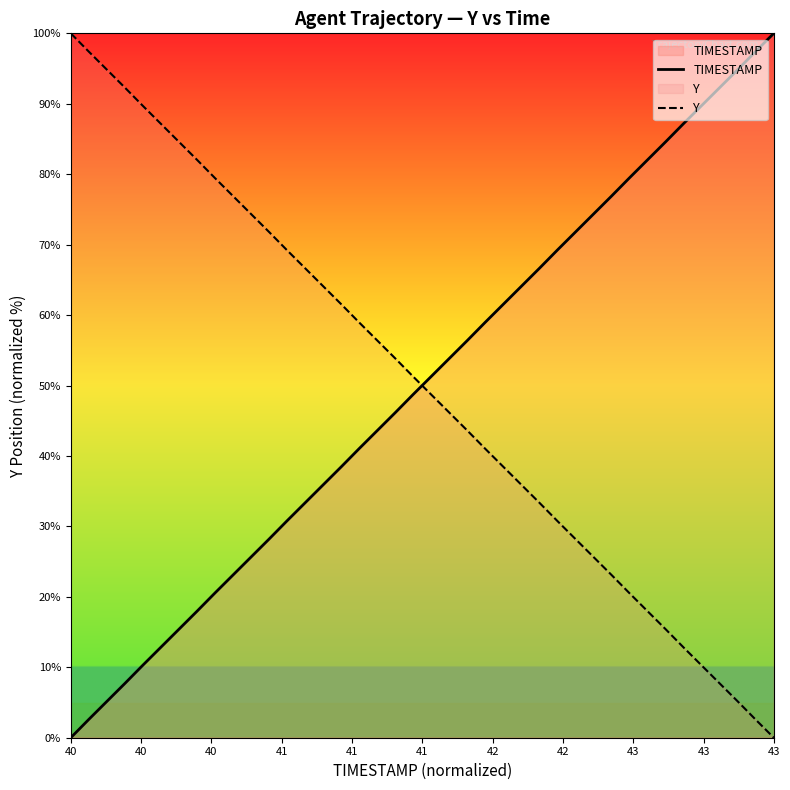

How many lines are shown in the chart?

2